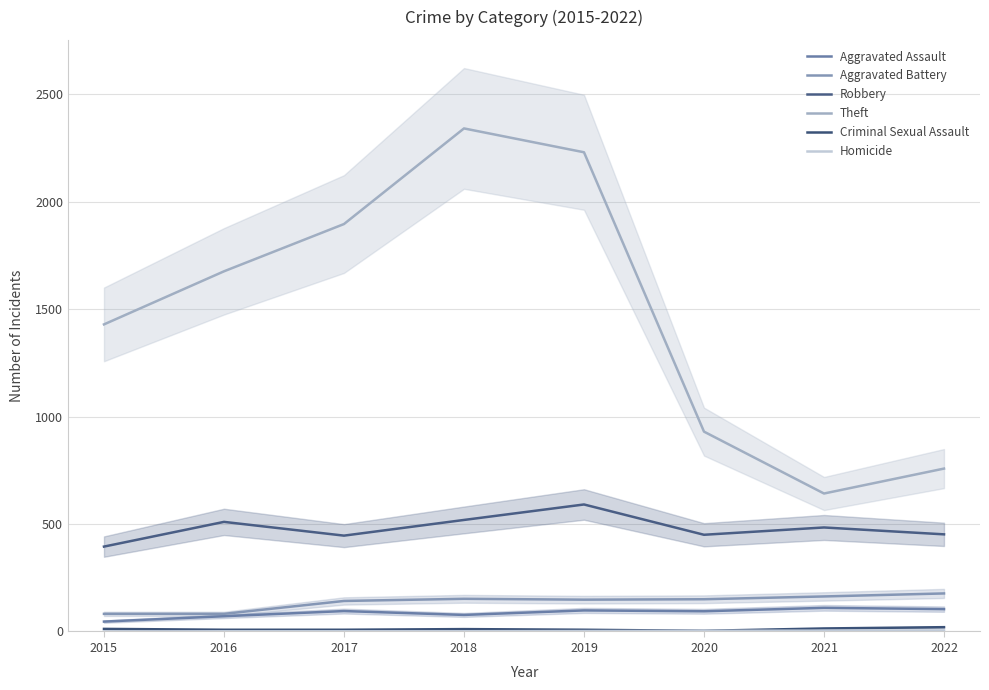

What is the maximum value for Homicide?

5